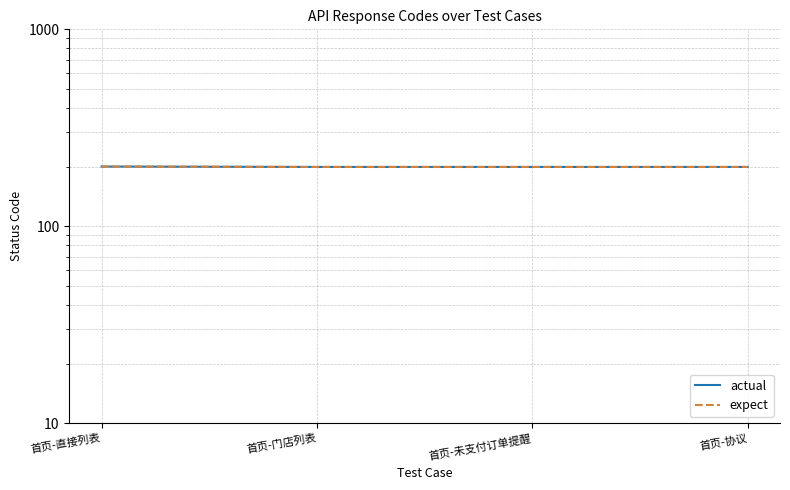

List the labels in order of expect value, largest first.

首页-直接列表, 首页-门店列表, 首页-未支付订单提醒, 首页-协议